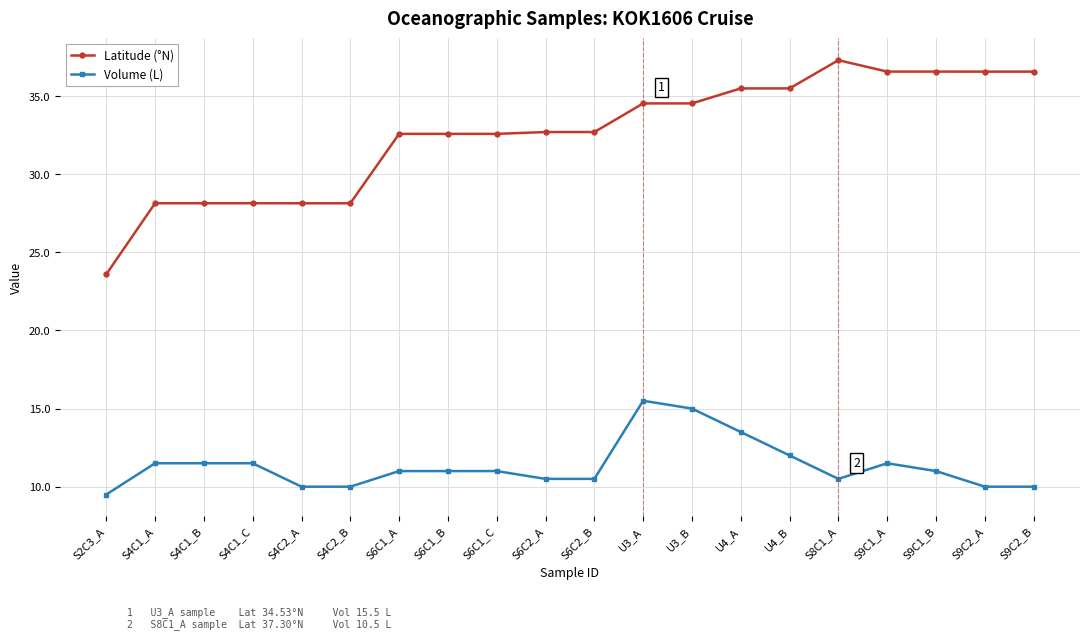

Rank the series by their maximum value, from highest to lowest.

Latitude (°N), Volume (L)